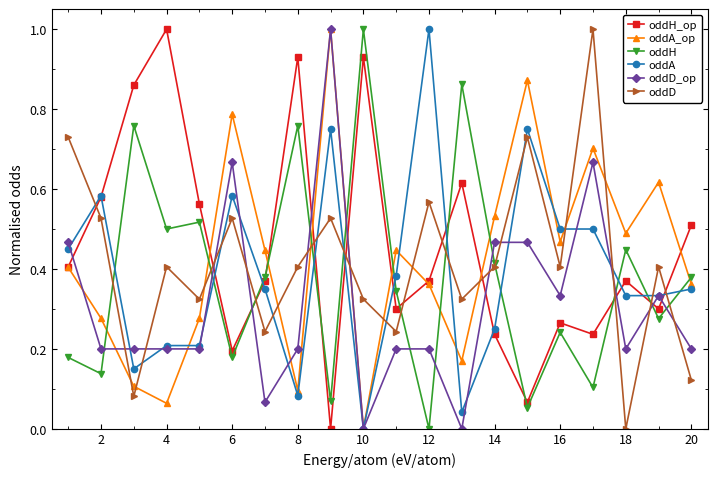

In oddA_op, how many points are lower than both neighbors (excluding endpoints)?

6